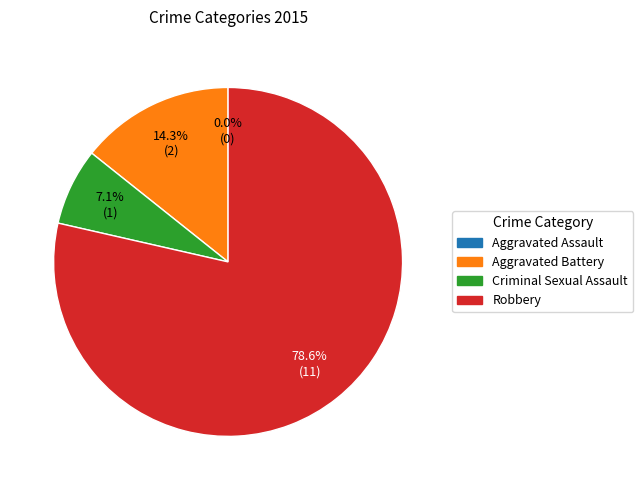

What is the total percentage of Criminal Sexual Assault and Aggravated Assault?

7.1%